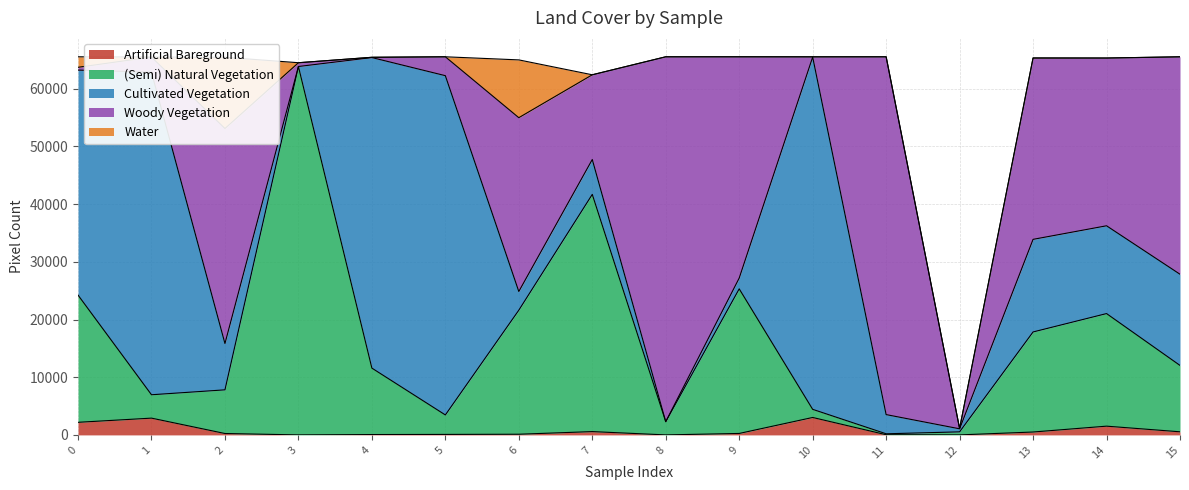

Which series has the largest range (max minus min)?

(Semi) Natural Vegetation